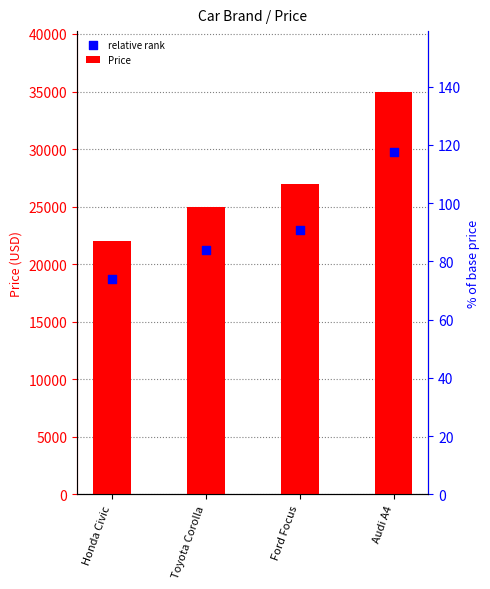

Which series has the largest total across all categories?

Price